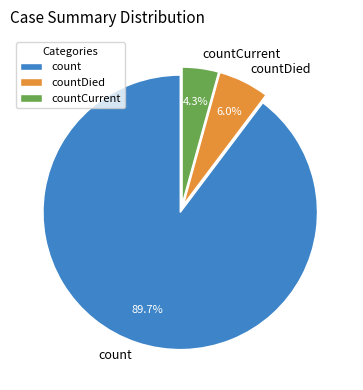

Do countCurrent and countDied together represent more than half of the pie?

No